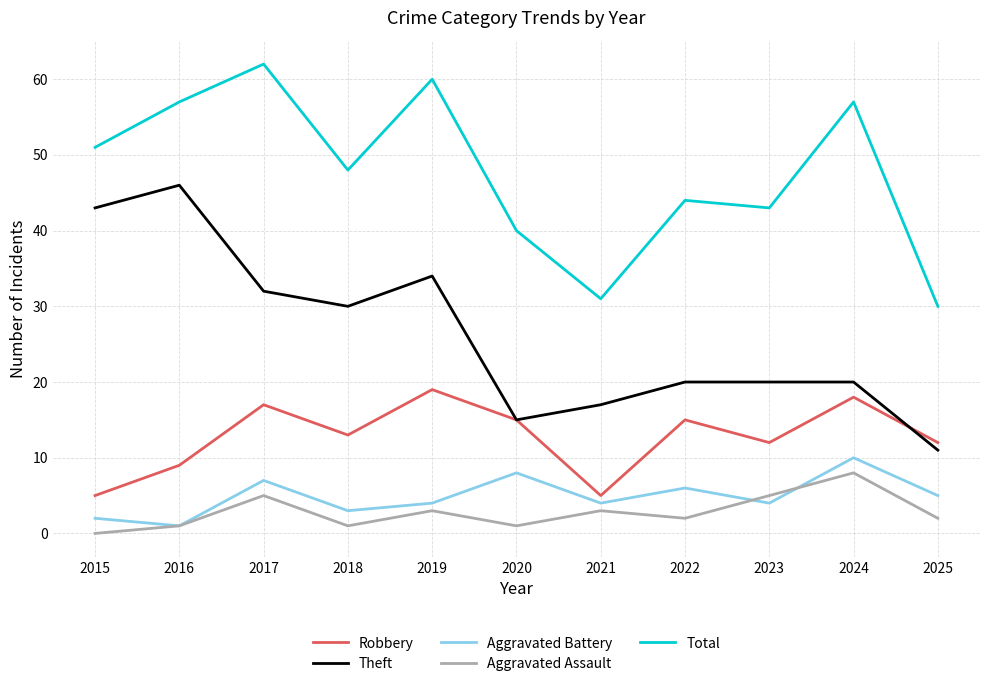

The value of Robbery at 2019 is 19. True or false?

True